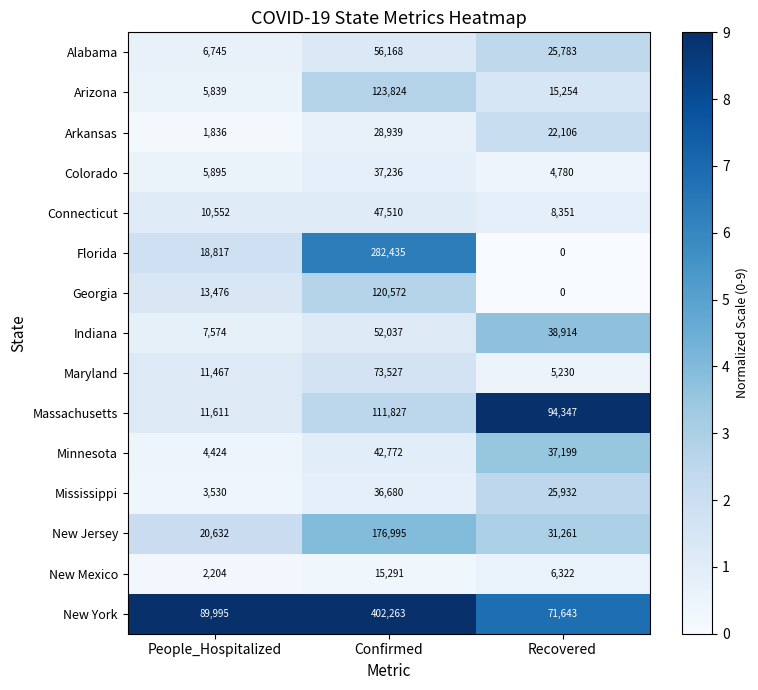

How many data points does each series have?

3